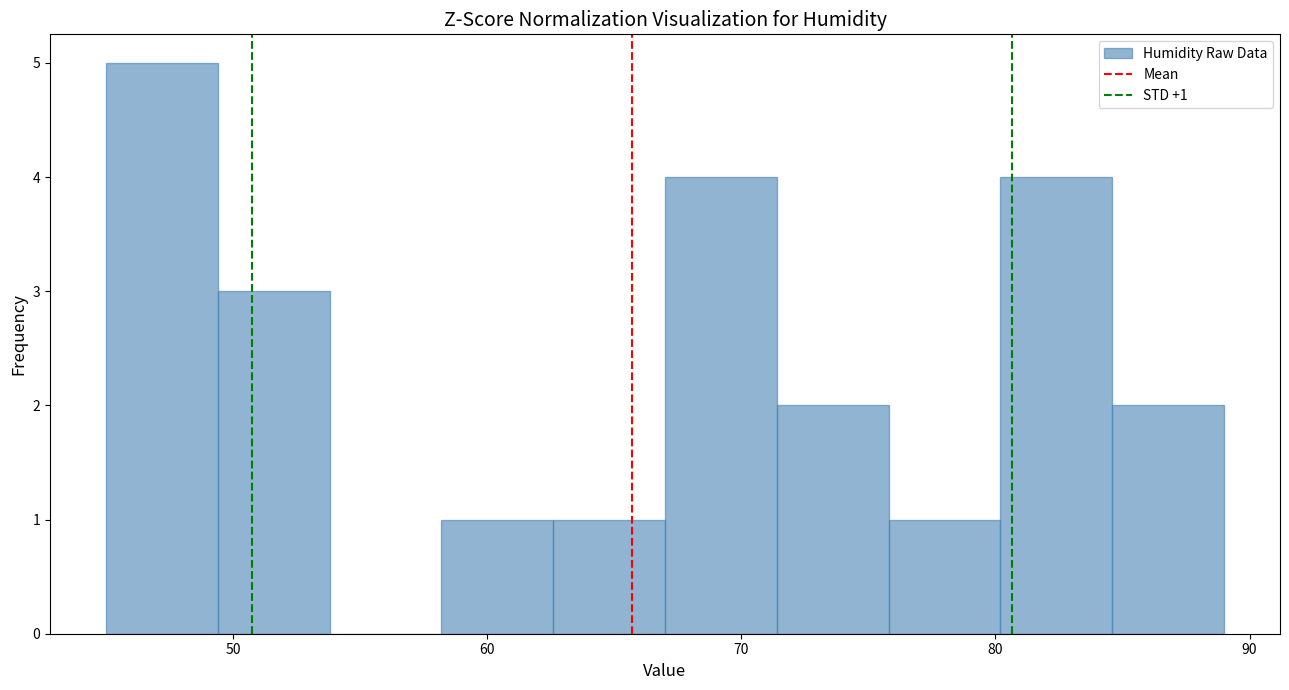

Over which range of the x-axis is the bar tallest?

45.0 to 49.4